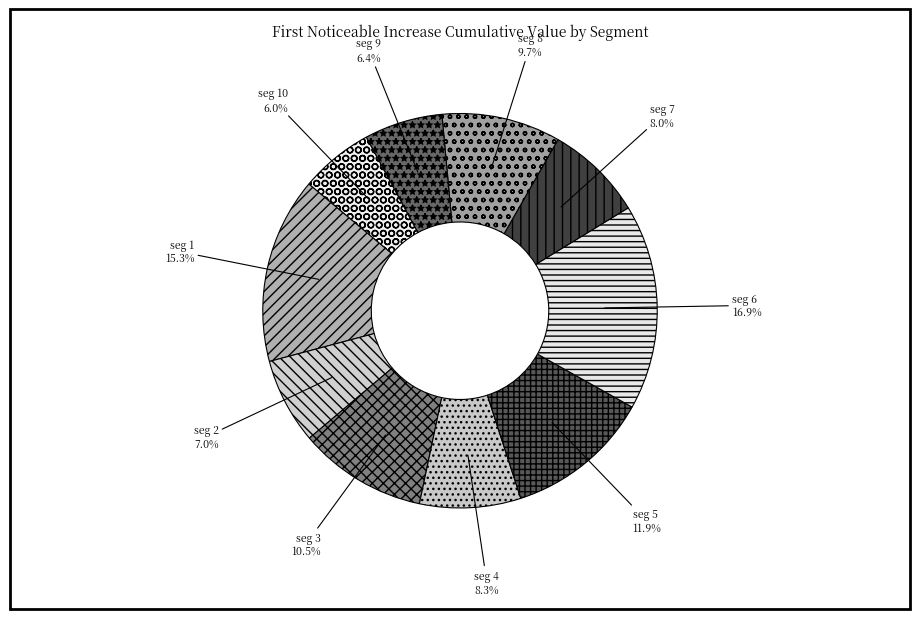

Which category has the biggest portion of the pie?

seg 6